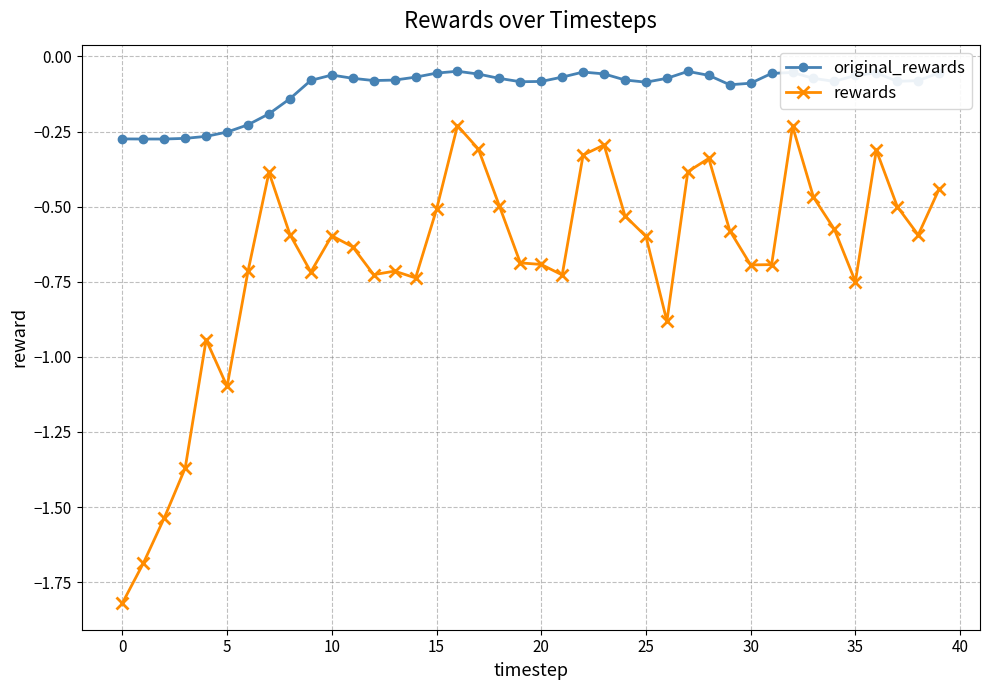

True or false: original_rewards and rewards cross at least once.

False